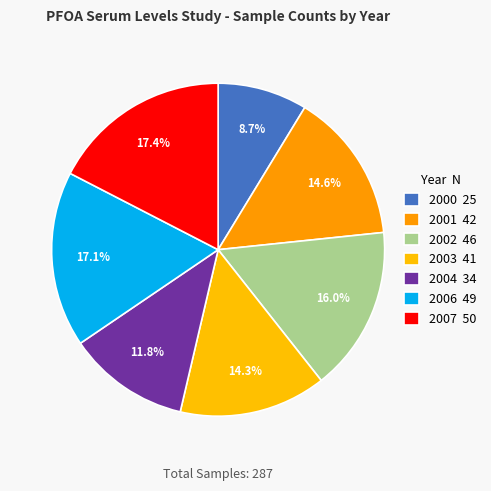

Which category has the smallest portion of the pie?

2000